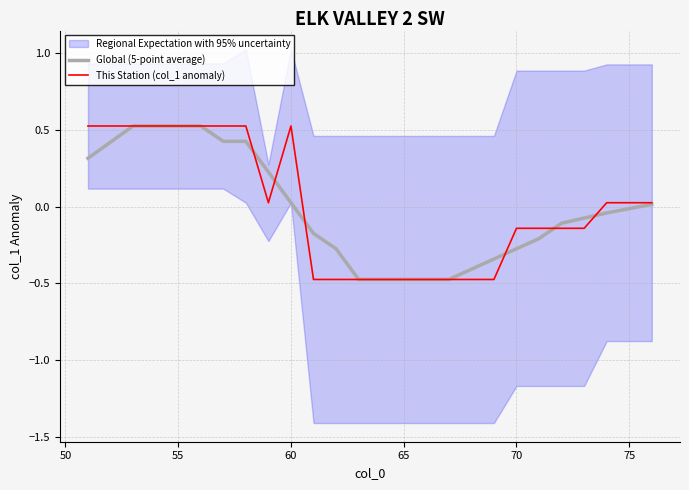

What is the highest value of the This Station (col_1 anomaly) series?

0.5